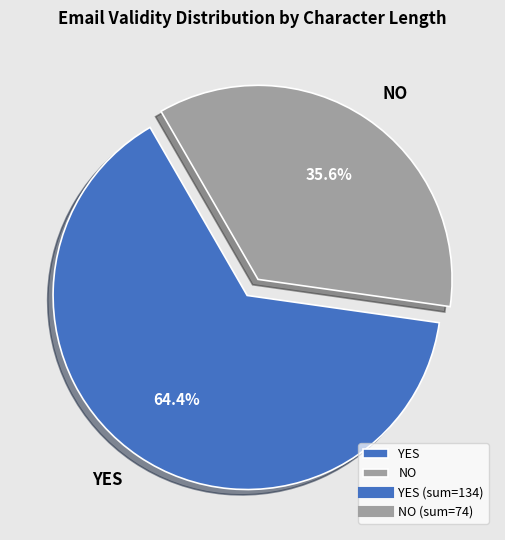

What is the ratio of the value at YES to the value at NO?

1.8